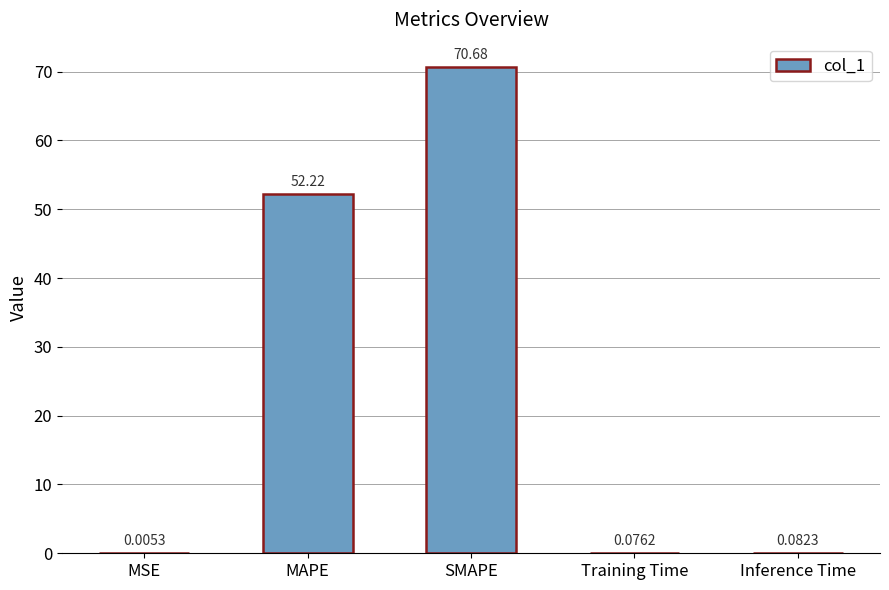

At which label is the value closest to 35?

MAPE